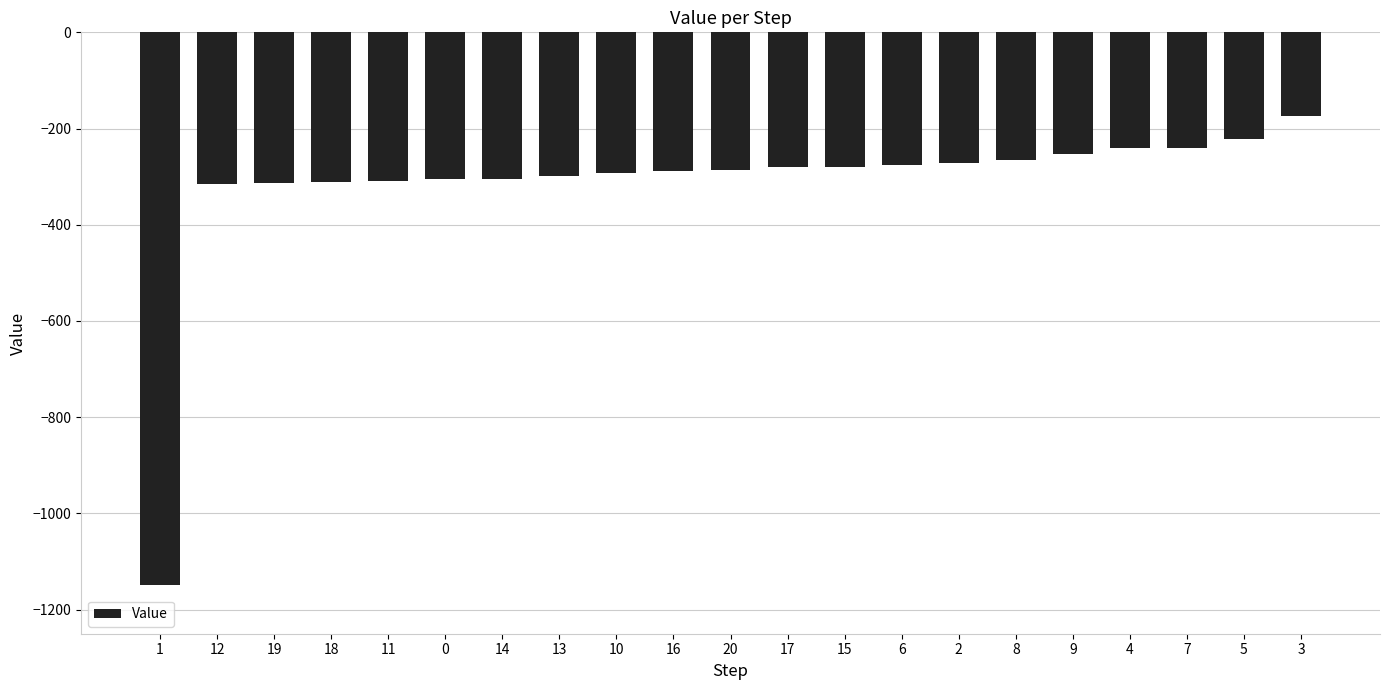

What is the approximate value at 12?

-315.9